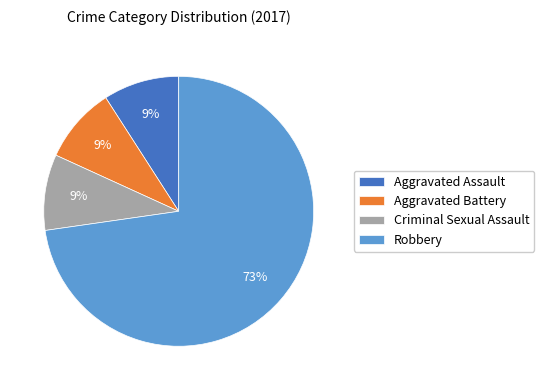

Combined, do Aggravated Assault and Aggravated Battery account for over 50%?

No